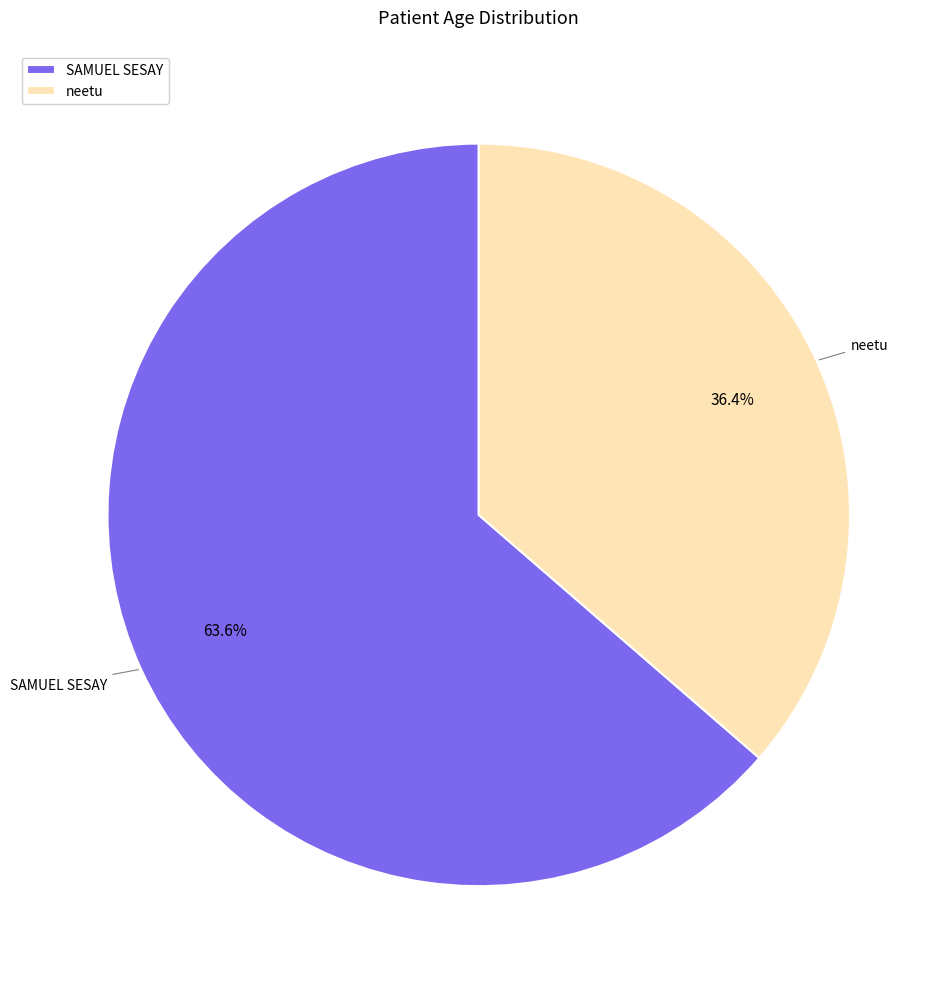

How many segments does this pie chart have?

2